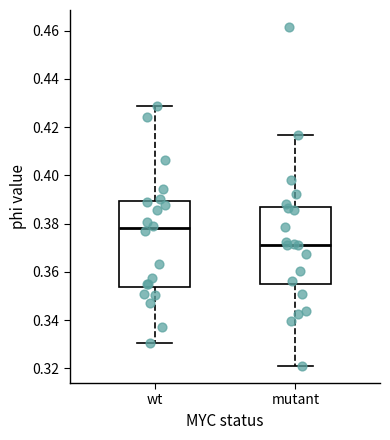

Which box is the tallest, from its lower edge to its upper edge?

wt